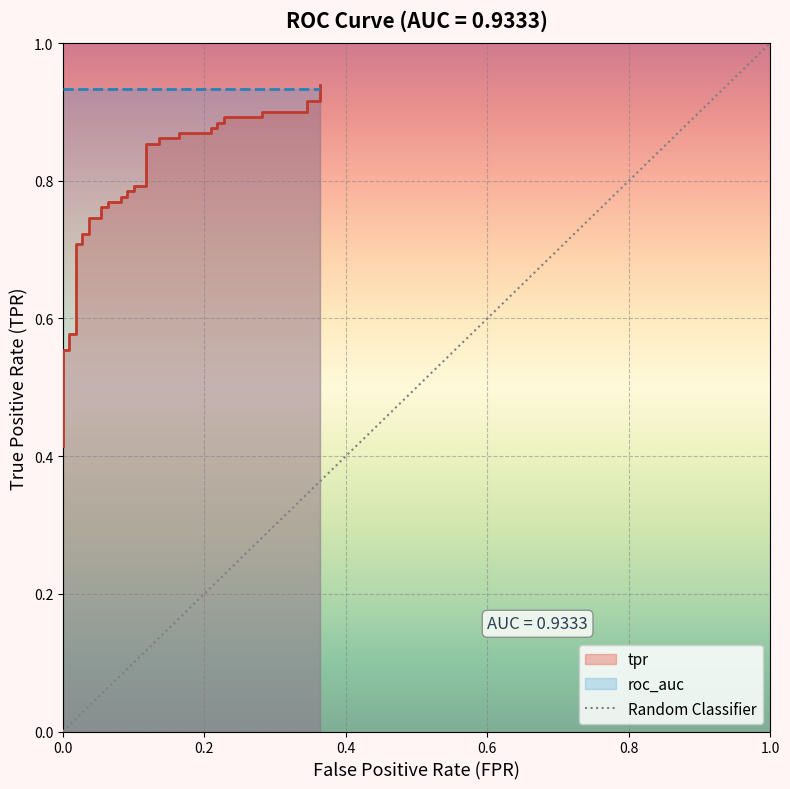

Count the number of data series in this chart.

1